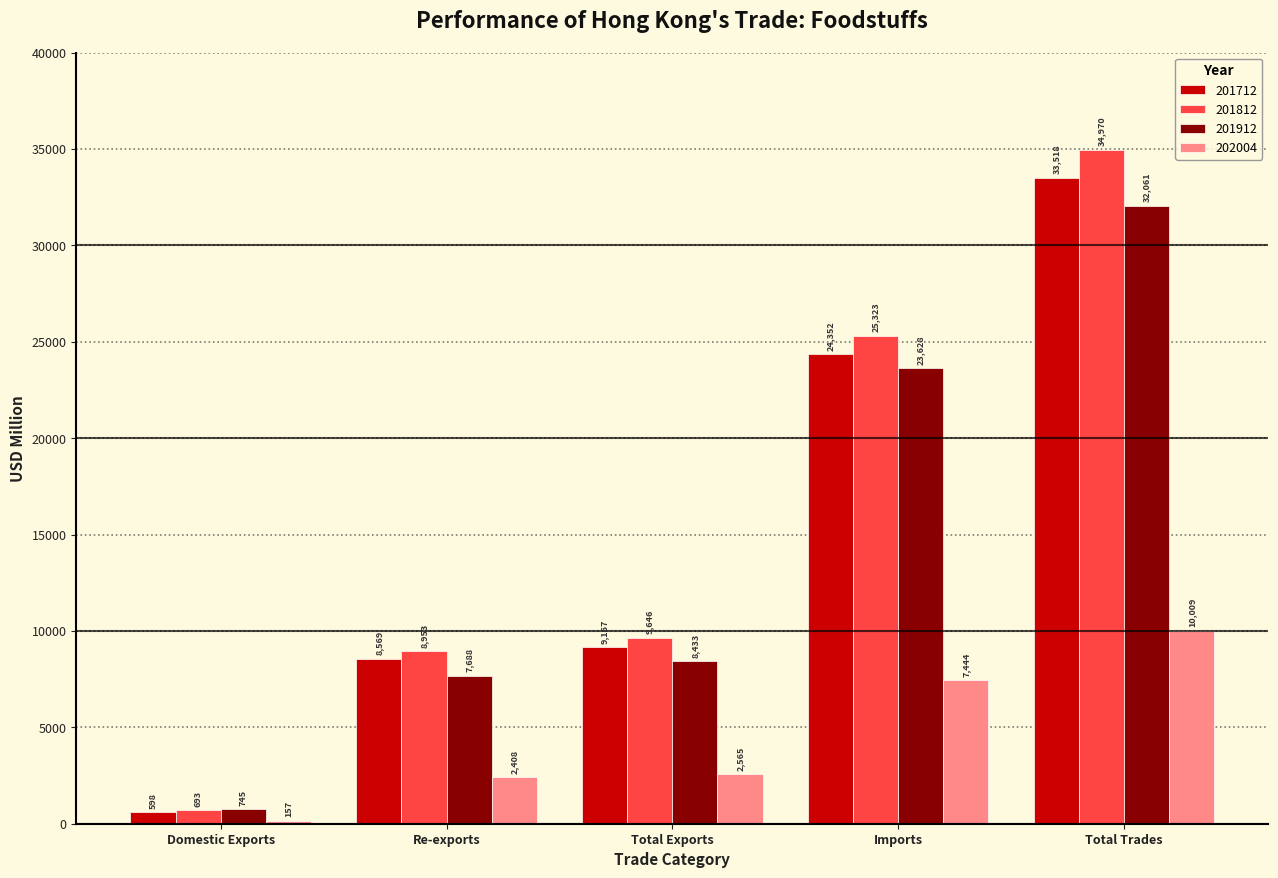

What are all the series names shown in the legend?

201712, 201812, 201912, 202004